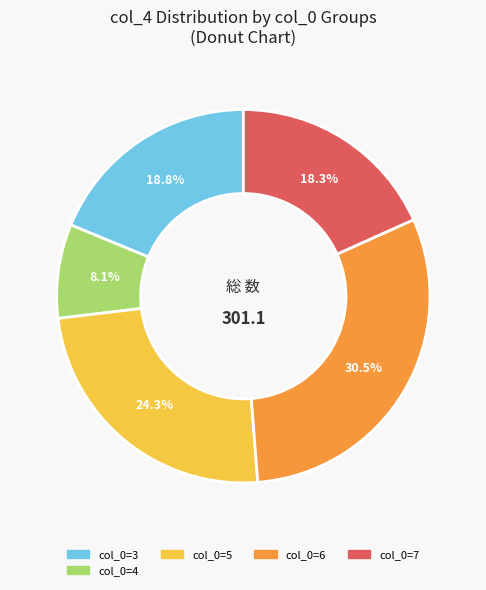

Which slice is the largest?

col_0=6